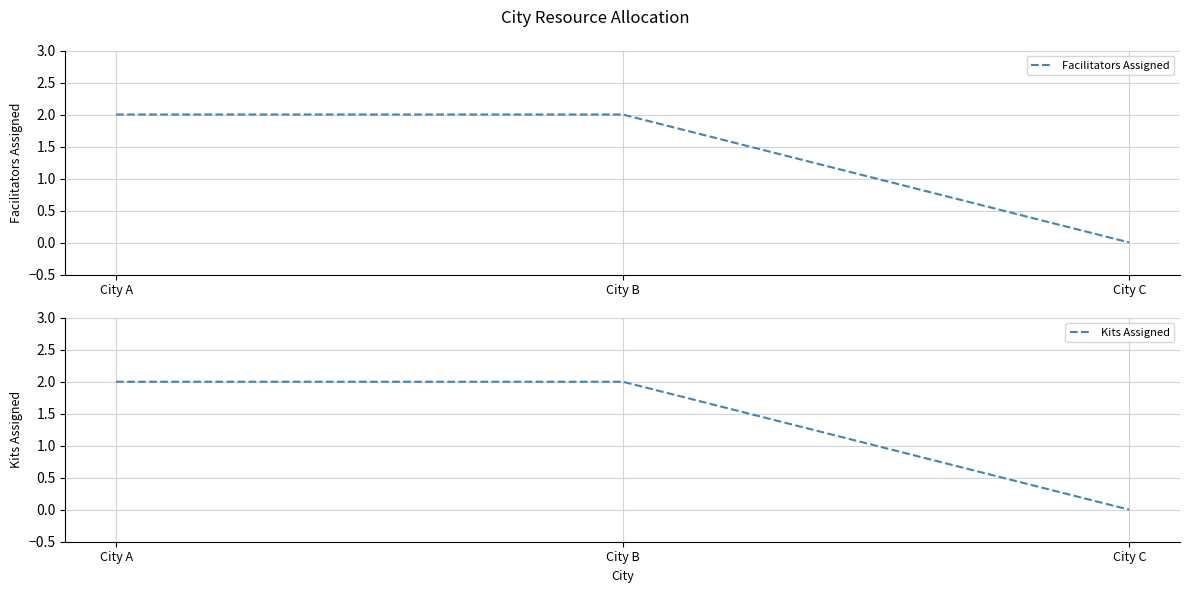

Where is Kits Assigned nearest to the value 1?

City A